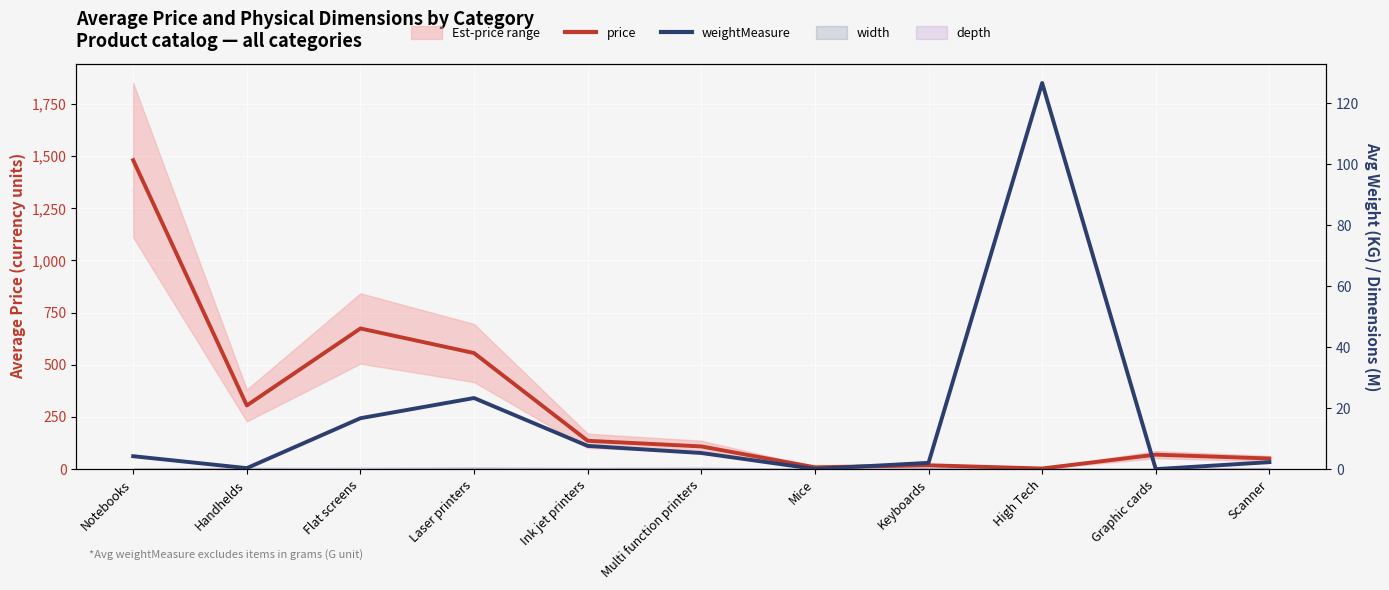

What position from the left is Ink jet printers?

5